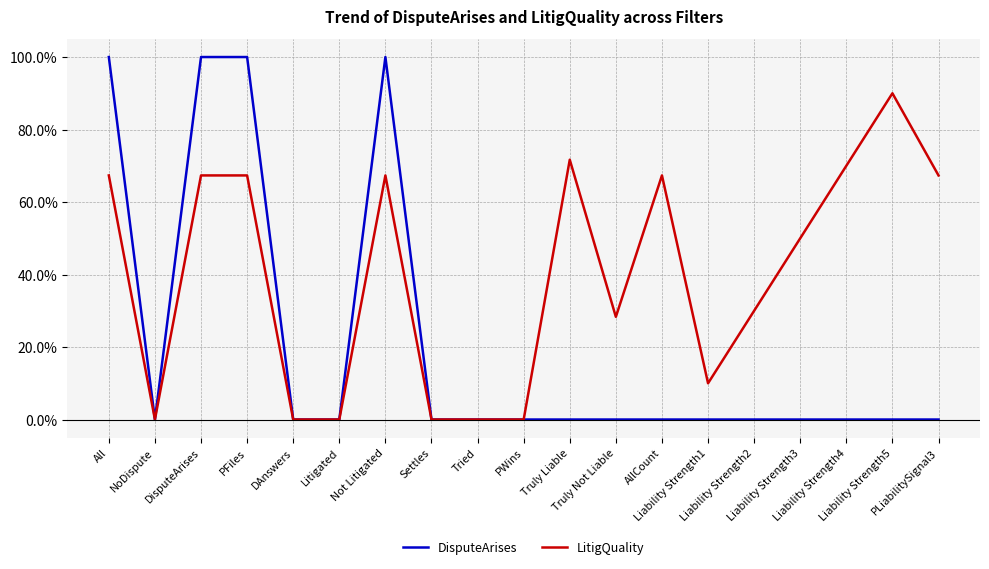

Count the DisputeArises values in the range 0 to 1.

19